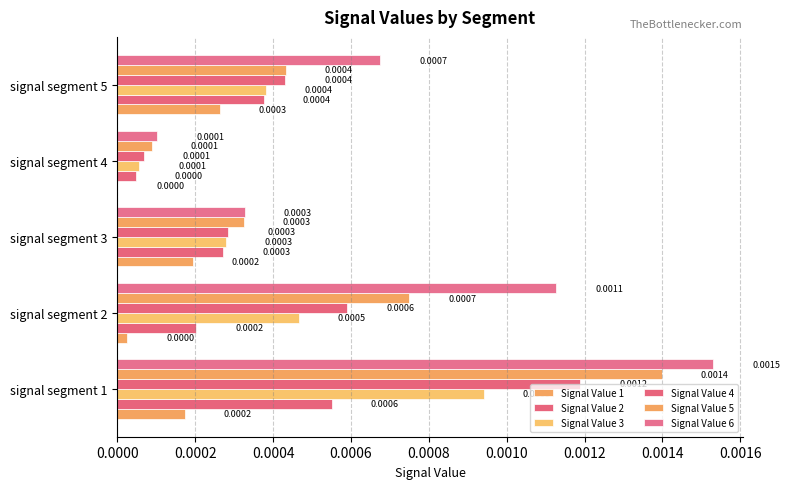

Count the number of data series in this chart.

6